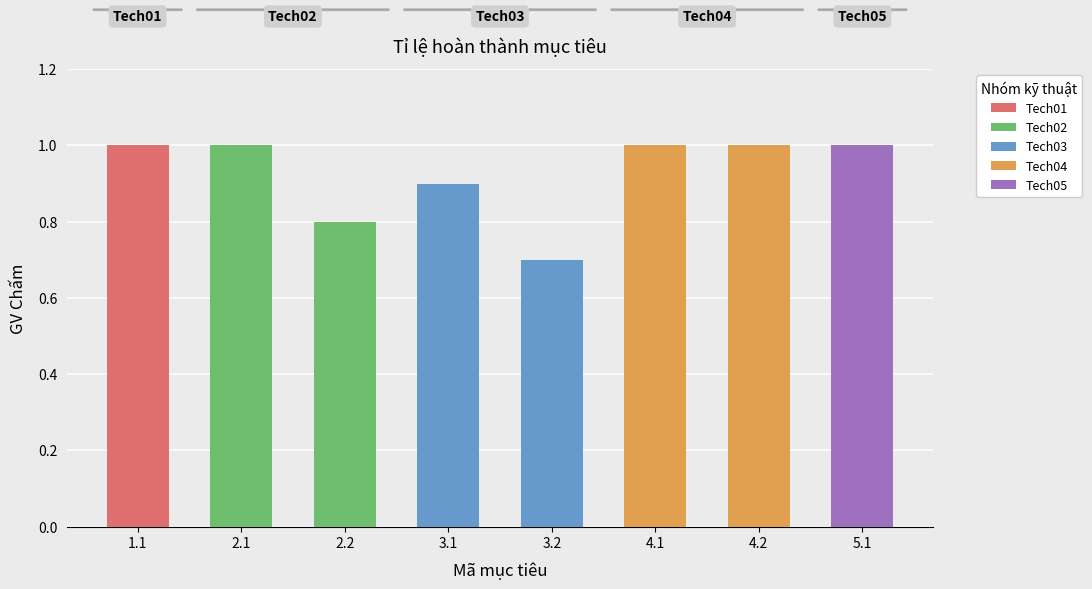

What position from the right is 3.1?

5